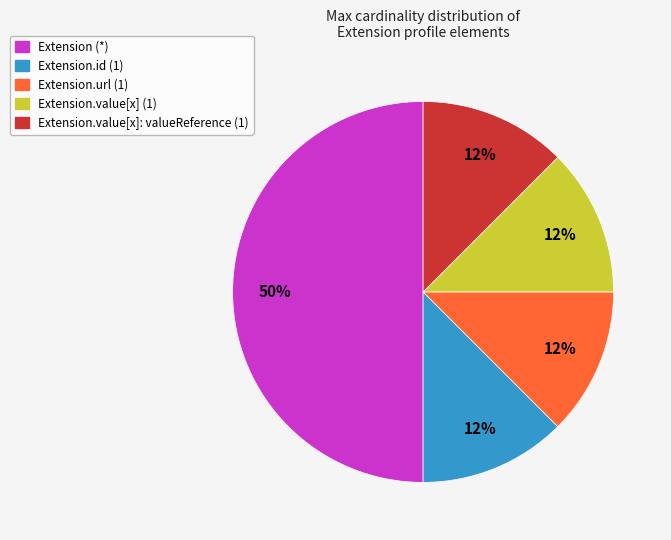

Count the number of slices in the pie.

5